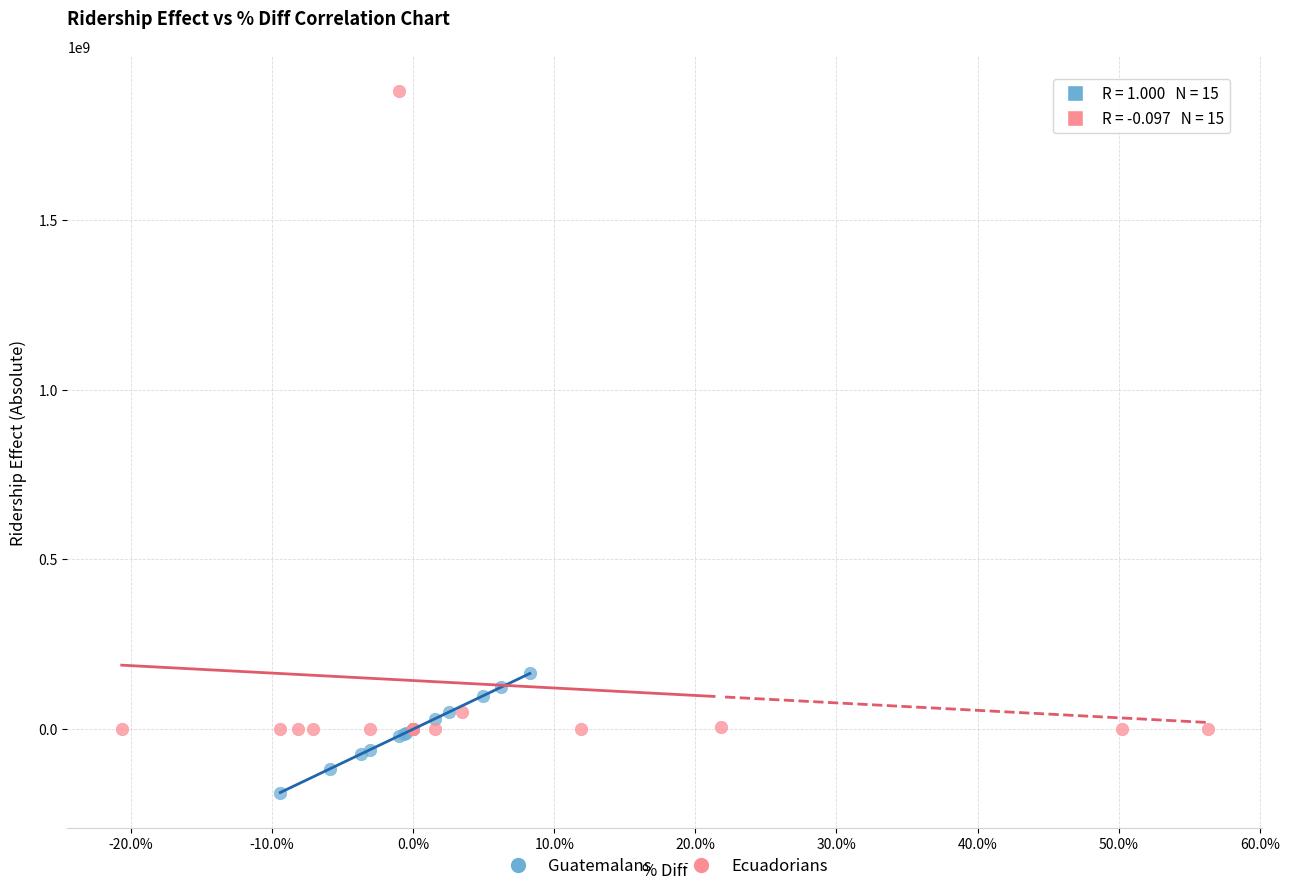

Which series reaches the minimum Y coordinate?

Guatemalans